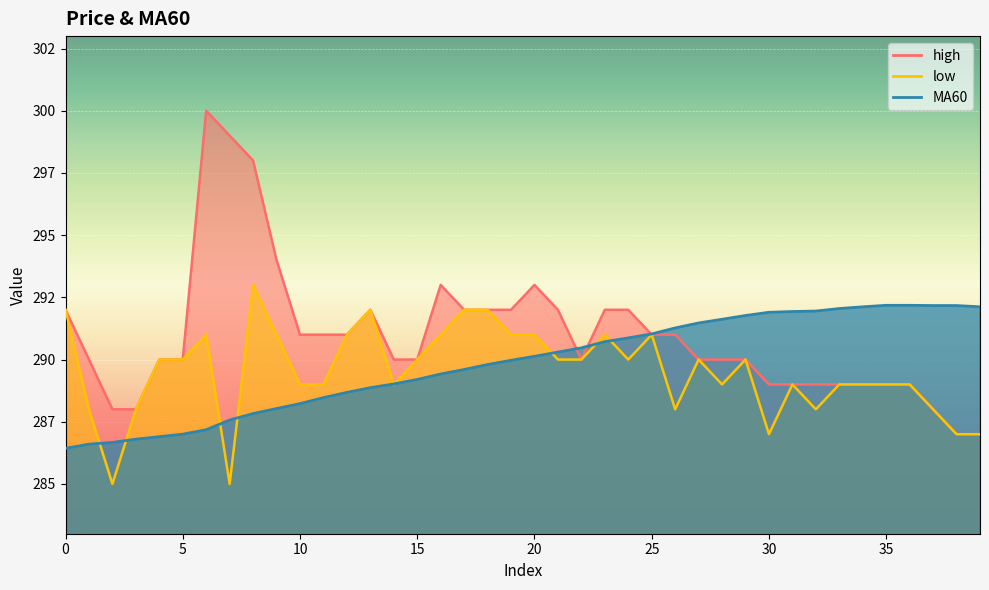

Reading left to right, list all the values displayed in this chart.

high: 292.0	290.0	288.0	288.0	290.0	290.0	300.0	299.0	298.0	294.0	291.0	291.0	291.0	292.0	290.0	290.0	293.0	292.0	292.0	292.0	293.0	292.0	290.0	292.0	292.0	291.0	291.0	290.0	290.0	290.0	289.0	289.0	289.0	289.0	289.0	289.0	289.0	288.0	287.0	287.0
low: 292.0	288.0	285.0	288.0	290.0	290.0	291.0	285.0	293.0	291.0	289.0	289.0	291.0	292.0	289.0	290.0	291.0	292.0	292.0	291.0	291.0	290.0	290.0	291.0	290.0	291.0	288.0	290.0	289.0	290.0	287.0	289.0	288.0	289.0	289.0	289.0	289.0	288.0	287.0	287.0
MA60: 286.4	286.6	286.7	286.8	286.9	287.0	287.2	287.6	287.8	288.0	288.2	288.5	288.7	288.9	289.0	289.2	289.4	289.6	289.8	290.0	290.1	290.3	290.5	290.7	290.9	291.0	291.3	291.5	291.6	291.8	291.9	291.9	291.9	292.1	292.1	292.2	292.2	292.2	292.2	292.1